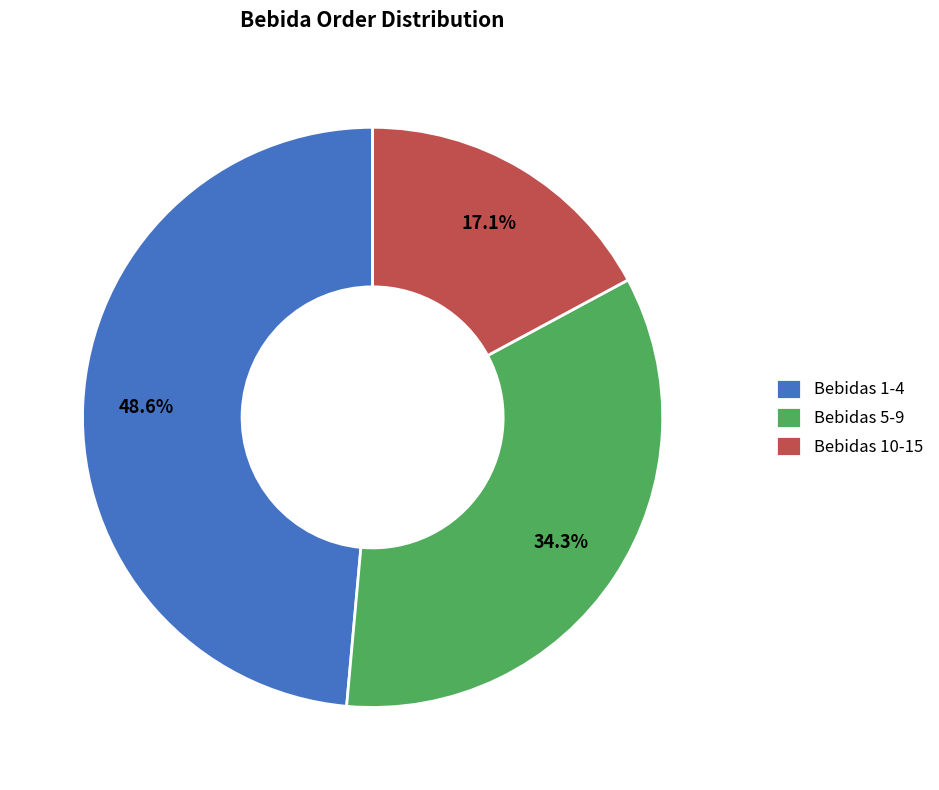

Does Bebidas 5-9 account for over 50% of the chart?

No